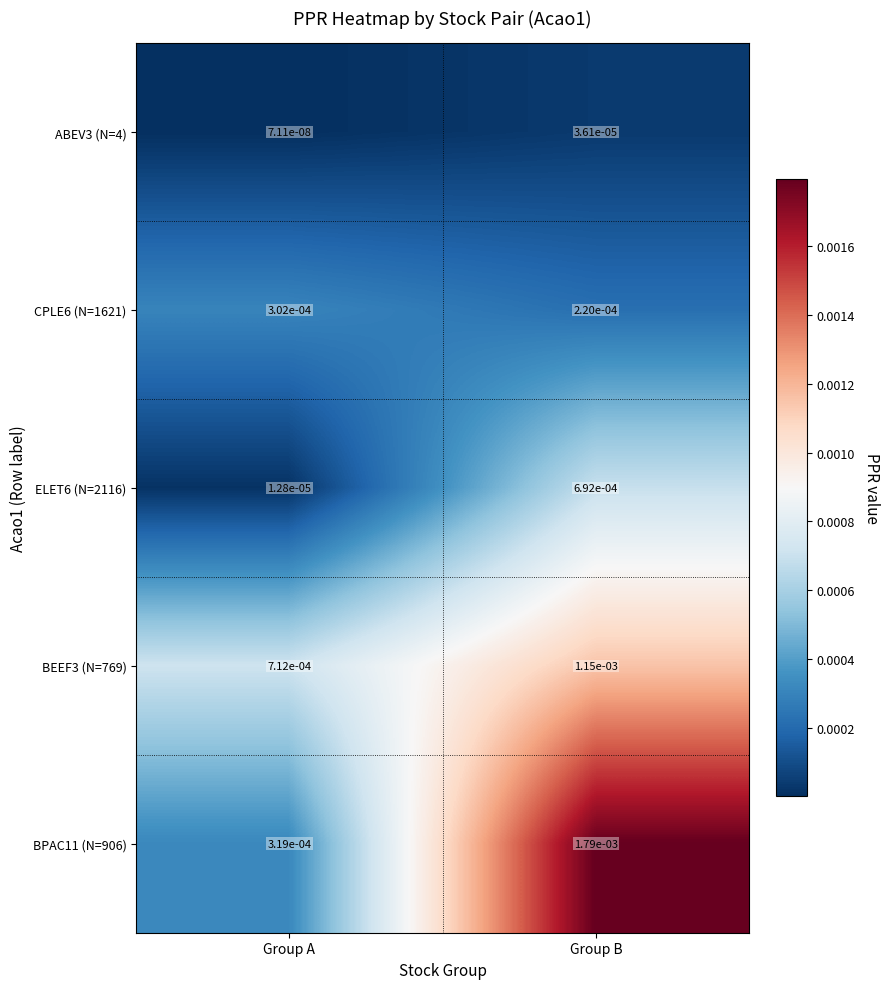

At which category does the chart reach its minimum across all series?

Group A